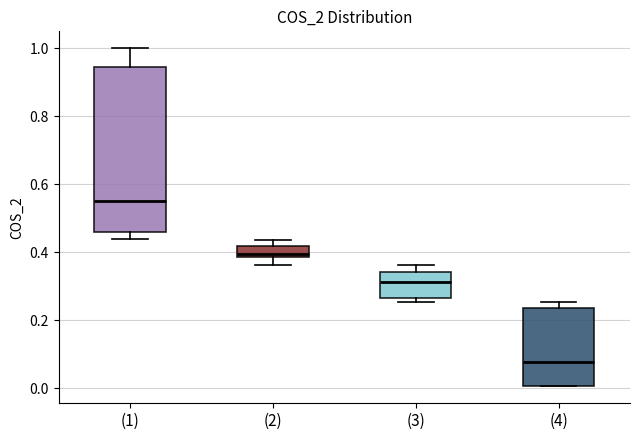

Which box's median line is the highest?

(1)